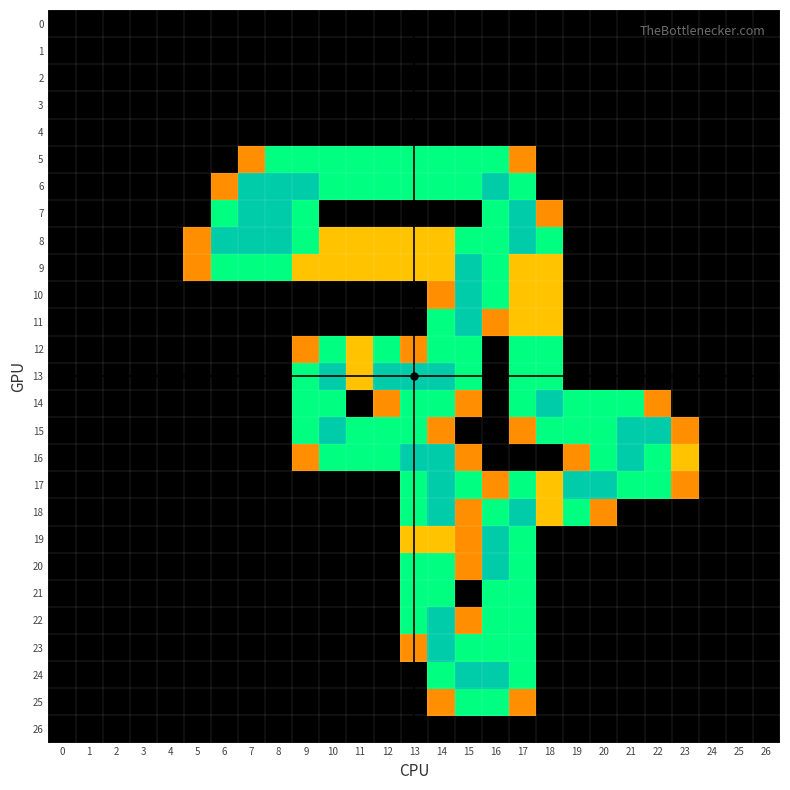

Reading left to right, transcribe all the data shown in this chart.

row_0: 0=0.0	1=0.0	2=0.0	3=0.0	4=0.0	5=0.0	6=0.0	7=0.0	8=0.0	9=0.0	10=0.0	11=0.0	12=0.0	13=0.0	14=0.0	15=0.0	16=0.0	17=0.0	18=0.0	19=0.0	20=0.0	21=0.0	22=0.0	23=0.0	24=0.0	25=0.0	26=0.0
row_1: 0=0.0	1=0.0	2=0.0	3=0.0	4=0.0	5=0.0	6=0.0	7=0.0	8=0.0	9=0.0	10=0.0	11=0.0	12=0.0	13=0.0	14=0.0	15=0.0	16=0.0	17=0.0	18=0.0	19=0.0	20=0.0	21=0.0	22=0.0	23=0.0	24=0.0	25=0.0	26=0.0
row_2: 0=0.0	1=0.0	2=0.0	3=0.0	4=0.0	5=0.0	6=0.0	7=0.0	8=0.0	9=0.0	10=0.0	11=0.0	12=0.0	13=0.0	14=0.0	15=0.0	16=0.0	17=0.0	18=0.0	19=0.0	20=0.0	21=0.0	22=0.0	23=0.0	24=0.0	25=0.0	26=0.0
row_3: 0=0.0	1=0.0	2=0.0	3=0.0	4=0.0	5=0.0	6=0.0	7=0.0	8=0.0	9=0.0	10=0.0	11=0.0	12=0.0	13=0.0	14=0.0	15=0.0	16=0.0	17=0.0	18=0.0	19=0.0	20=0.0	21=0.0	22=0.0	23=0.0	24=0.0	25=0.0	26=0.0
row_4: 0=0.0	1=0.0	2=0.0	3=0.0	4=0.0	5=0.0	6=0.0	7=0.0	8=0.0	9=0.0	10=0.0	11=0.0	12=0.0	13=0.0	14=0.0	15=0.0	16=0.0	17=0.0	18=0.0	19=0.0	20=0.0	21=0.0	22=0.0	23=0.0	24=0.0	25=0.0	26=0.0
row_5: 0=0.0	1=0.0	2=0.0	3=0.0	4=0.0	5=0.0	6=0.0	7=0.8	8=1.5	9=1.5	10=1.5	11=1.5	12=1.5	13=1.5	14=1.5	15=1.5	16=1.5	17=0.8	18=0.0	19=0.0	20=0.0	21=0.0	22=0.0	23=0.0	24=0.0	25=0.0	26=0.0
row_6: 0=0.0	1=0.0	2=0.0	3=0.0	4=0.0	5=0.0	6=0.8	7=2.0	8=2.0	9=2.0	10=1.5	11=1.5	12=1.5	13=1.5	14=1.5	15=1.5	16=2.0	17=1.5	18=0.0	19=0.0	20=0.0	21=0.0	22=0.0	23=0.0	24=0.0	25=0.0	26=0.0
row_7: 0=0.0	1=0.0	2=0.0	3=0.0	4=0.0	5=0.0	6=1.5	7=2.0	8=2.0	9=1.5	10=0.0	11=0.0	12=0.0	13=0.0	14=0.0	15=0.0	16=1.5	17=2.0	18=0.8	19=0.0	20=0.0	21=0.0	22=0.0	23=0.0	24=0.0	25=0.0	26=0.0
row_8: 0=0.0	1=0.0	2=0.0	3=0.0	4=0.0	5=0.8	6=2.0	7=2.0	8=2.0	9=1.5	10=1.0	11=1.0	12=1.0	13=1.0	14=1.0	15=1.5	16=1.5	17=2.0	18=1.5	19=0.0	20=0.0	21=0.0	22=0.0	23=0.0	24=0.0	25=0.0	26=0.0
row_9: 0=0.0	1=0.0	2=0.0	3=0.0	4=0.0	5=0.8	6=1.5	7=1.5	8=1.5	9=1.0	10=1.0	11=1.0	12=1.0	13=1.0	14=1.0	15=2.0	16=1.5	17=1.0	18=1.0	19=0.0	20=0.0	21=0.0	22=0.0	23=0.0	24=0.0	25=0.0	26=0.0
row_10: 0=0.0	1=0.0	2=0.0	3=0.0	4=0.0	5=0.0	6=0.0	7=0.0	8=0.0	9=0.0	10=0.0	11=0.0	12=0.0	13=0.0	14=0.8	15=2.0	16=1.5	17=1.0	18=1.0	19=0.0	20=0.0	21=0.0	22=0.0	23=0.0	24=0.0	25=0.0	26=0.0
row_11: 0=0.0	1=0.0	2=0.0	3=0.0	4=0.0	5=0.0	6=0.0	7=0.0	8=0.0	9=0.0	10=0.0	11=0.0	12=0.0	13=0.0	14=1.5	15=2.0	16=0.8	17=1.0	18=1.0	19=0.0	20=0.0	21=0.0	22=0.0	23=0.0	24=0.0	25=0.0	26=0.0
row_12: 0=0.0	1=0.0	2=0.0	3=0.0	4=0.0	5=0.0	6=0.0	7=0.0	8=0.0	9=0.8	10=1.5	11=1.0	12=1.5	13=0.8	14=1.5	15=1.5	16=0.0	17=1.5	18=1.5	19=0.0	20=0.0	21=0.0	22=0.0	23=0.0	24=0.0	25=0.0	26=0.0
row_13: 0=0.0	1=0.0	2=0.0	3=0.0	4=0.0	5=0.0	6=0.0	7=0.0	8=0.0	9=1.5	10=2.0	11=1.0	12=2.0	13=2.0	14=2.0	15=1.5	16=0.0	17=1.5	18=1.5	19=0.0	20=0.0	21=0.0	22=0.0	23=0.0	24=0.0	25=0.0	26=0.0
row_14: 0=0.0	1=0.0	2=0.0	3=0.0	4=0.0	5=0.0	6=0.0	7=0.0	8=0.0	9=1.5	10=1.5	11=0.0	12=0.8	13=1.5	14=1.5	15=0.8	16=0.0	17=1.5	18=2.0	19=1.5	20=1.5	21=1.5	22=0.8	23=0.0	24=0.0	25=0.0	26=0.0
row_15: 0=0.0	1=0.0	2=0.0	3=0.0	4=0.0	5=0.0	6=0.0	7=0.0	8=0.0	9=1.5	10=2.0	11=1.5	12=1.5	13=1.5	14=0.8	15=0.0	16=0.0	17=0.8	18=1.5	19=1.5	20=1.5	21=2.0	22=2.0	23=0.8	24=0.0	25=0.0	26=0.0
row_16: 0=0.0	1=0.0	2=0.0	3=0.0	4=0.0	5=0.0	6=0.0	7=0.0	8=0.0	9=0.8	10=1.5	11=1.5	12=1.5	13=2.0	14=2.0	15=0.8	16=0.0	17=0.0	18=0.0	19=0.8	20=1.5	21=2.0	22=1.5	23=1.0	24=0.0	25=0.0	26=0.0
row_17: 0=0.0	1=0.0	2=0.0	3=0.0	4=0.0	5=0.0	6=0.0	7=0.0	8=0.0	9=0.0	10=0.0	11=0.0	12=0.0	13=1.5	14=2.0	15=1.5	16=0.8	17=1.5	18=1.0	19=2.0	20=2.0	21=1.5	22=1.5	23=0.8	24=0.0	25=0.0	26=0.0
row_18: 0=0.0	1=0.0	2=0.0	3=0.0	4=0.0	5=0.0	6=0.0	7=0.0	8=0.0	9=0.0	10=0.0	11=0.0	12=0.0	13=1.5	14=2.0	15=0.8	16=1.5	17=2.0	18=1.0	19=1.5	20=0.8	21=0.0	22=0.0	23=0.0	24=0.0	25=0.0	26=0.0
row_19: 0=0.0	1=0.0	2=0.0	3=0.0	4=0.0	5=0.0	6=0.0	7=0.0	8=0.0	9=0.0	10=0.0	11=0.0	12=0.0	13=1.0	14=1.0	15=0.8	16=2.0	17=1.5	18=0.0	19=0.0	20=0.0	21=0.0	22=0.0	23=0.0	24=0.0	25=0.0	26=0.0
row_20: 0=0.0	1=0.0	2=0.0	3=0.0	4=0.0	5=0.0	6=0.0	7=0.0	8=0.0	9=0.0	10=0.0	11=0.0	12=0.0	13=1.5	14=1.5	15=0.8	16=2.0	17=1.5	18=0.0	19=0.0	20=0.0	21=0.0	22=0.0	23=0.0	24=0.0	25=0.0	26=0.0
row_21: 0=0.0	1=0.0	2=0.0	3=0.0	4=0.0	5=0.0	6=0.0	7=0.0	8=0.0	9=0.0	10=0.0	11=0.0	12=0.0	13=1.5	14=1.5	15=0.0	16=1.5	17=1.5	18=0.0	19=0.0	20=0.0	21=0.0	22=0.0	23=0.0	24=0.0	25=0.0	26=0.0
row_22: 0=0.0	1=0.0	2=0.0	3=0.0	4=0.0	5=0.0	6=0.0	7=0.0	8=0.0	9=0.0	10=0.0	11=0.0	12=0.0	13=1.5	14=2.0	15=0.8	16=1.5	17=1.5	18=0.0	19=0.0	20=0.0	21=0.0	22=0.0	23=0.0	24=0.0	25=0.0	26=0.0
row_23: 0=0.0	1=0.0	2=0.0	3=0.0	4=0.0	5=0.0	6=0.0	7=0.0	8=0.0	9=0.0	10=0.0	11=0.0	12=0.0	13=0.8	14=2.0	15=1.5	16=1.5	17=1.5	18=0.0	19=0.0	20=0.0	21=0.0	22=0.0	23=0.0	24=0.0	25=0.0	26=0.0
row_24: 0=0.0	1=0.0	2=0.0	3=0.0	4=0.0	5=0.0	6=0.0	7=0.0	8=0.0	9=0.0	10=0.0	11=0.0	12=0.0	13=0.0	14=1.5	15=2.0	16=2.0	17=1.5	18=0.0	19=0.0	20=0.0	21=0.0	22=0.0	23=0.0	24=0.0	25=0.0	26=0.0
row_25: 0=0.0	1=0.0	2=0.0	3=0.0	4=0.0	5=0.0	6=0.0	7=0.0	8=0.0	9=0.0	10=0.0	11=0.0	12=0.0	13=0.0	14=0.8	15=1.5	16=1.5	17=0.8	18=0.0	19=0.0	20=0.0	21=0.0	22=0.0	23=0.0	24=0.0	25=0.0	26=0.0
row_26: 0=0.0	1=0.0	2=0.0	3=0.0	4=0.0	5=0.0	6=0.0	7=0.0	8=0.0	9=0.0	10=0.0	11=0.0	12=0.0	13=0.0	14=0.0	15=0.0	16=0.0	17=0.0	18=0.0	19=0.0	20=0.0	21=0.0	22=0.0	23=0.0	24=0.0	25=0.0	26=0.0